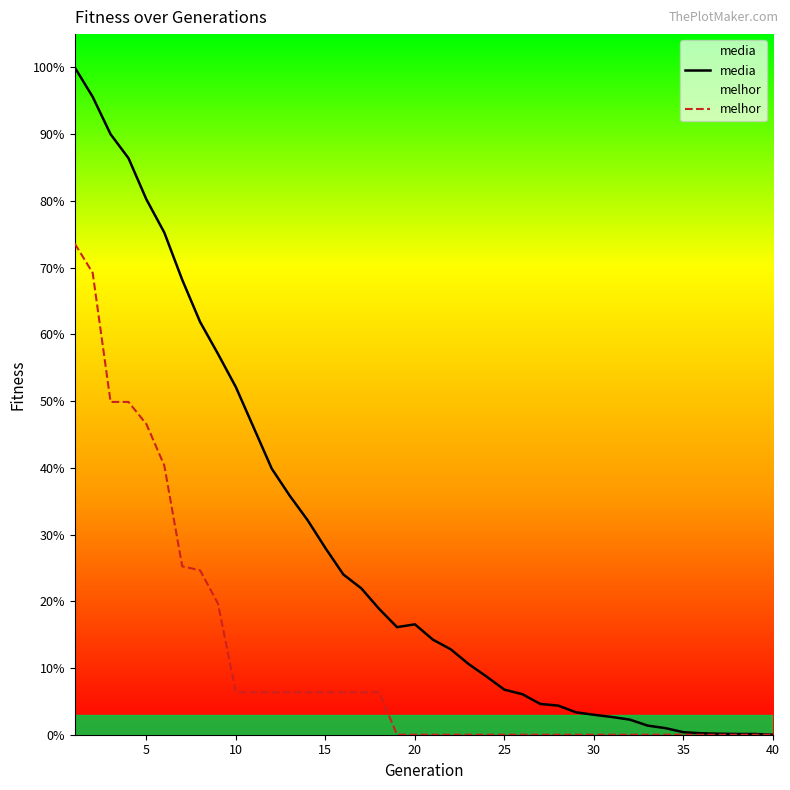

Is this an area chart (filled region under the line)?

No